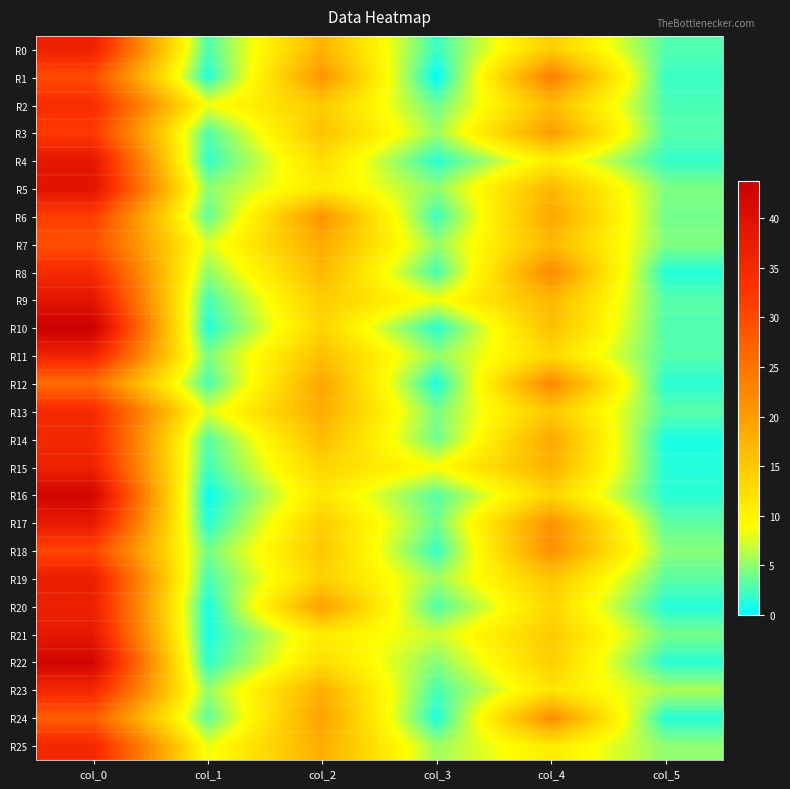

What is the total value across all series at col_5?

74.1